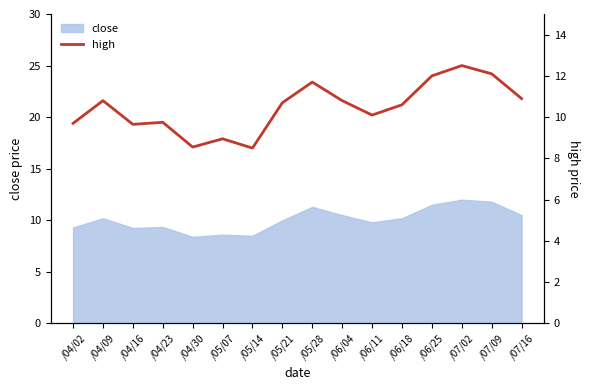

How many interior local valleys (lower than both neighbors) does the data have?

4